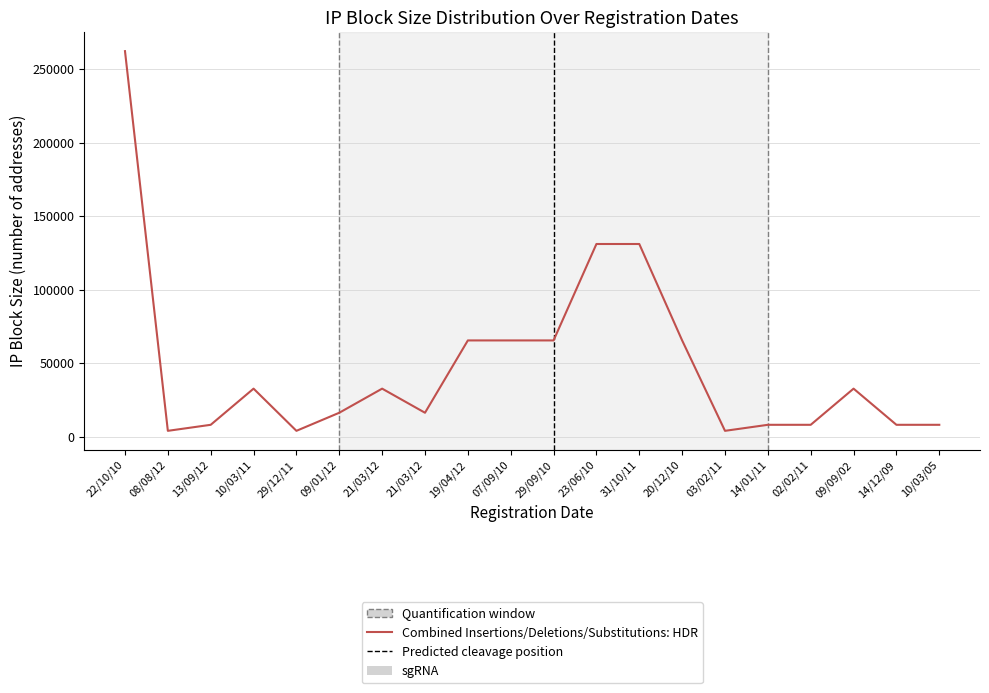

List the labels in order of value, largest first.

22/10/10, 23/06/10, 31/10/11, 19/04/12, 07/09/10, 29/09/10, 20/12/10, 10/03/11, 21/03/12, 09/09/02, 09/01/12, 21/03/12, 13/09/12, 14/01/11, 02/02/11, 14/12/09, 10/03/05, 08/08/12, 29/12/11, 03/02/11